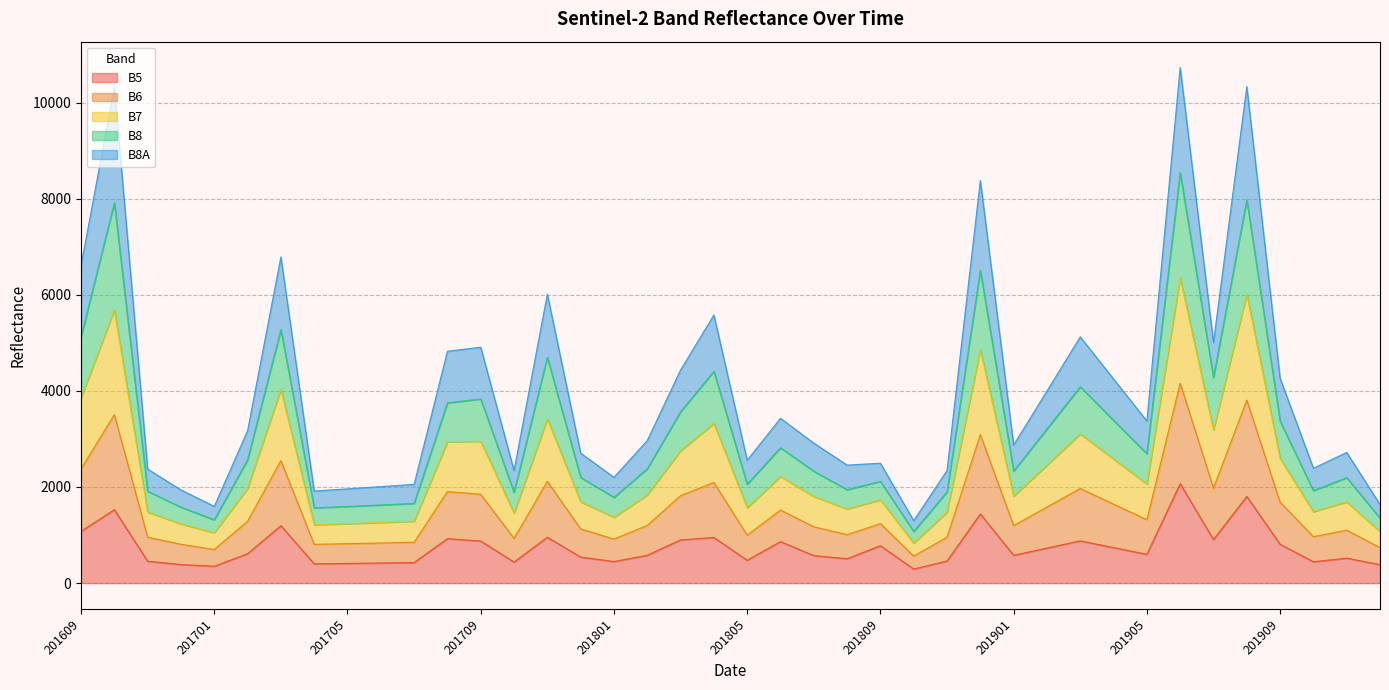

True or false: B7 and B6 cross at least once.

False